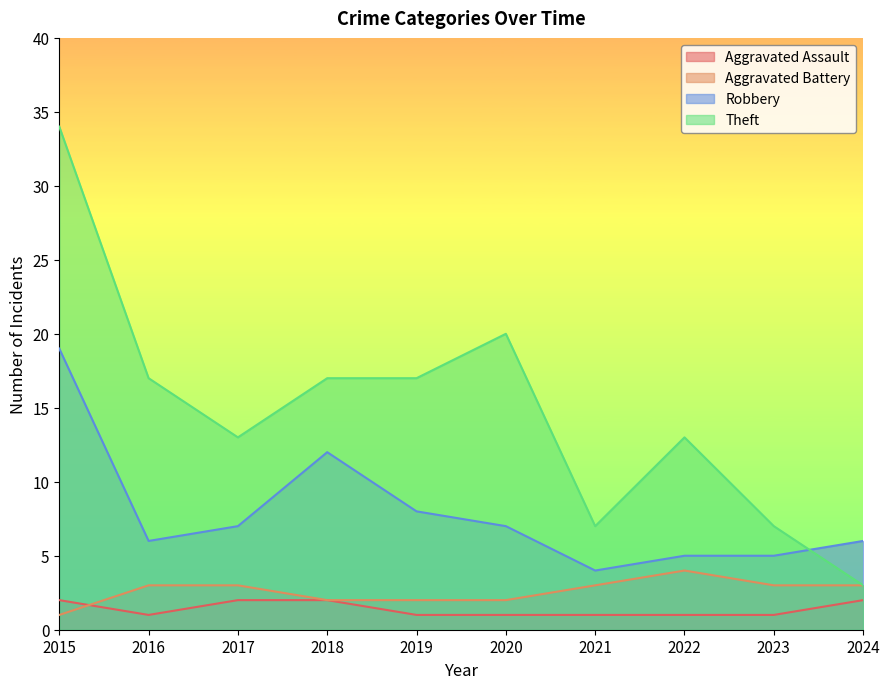

True or false: Theft has more than 1 points higher than both neighbors.

True